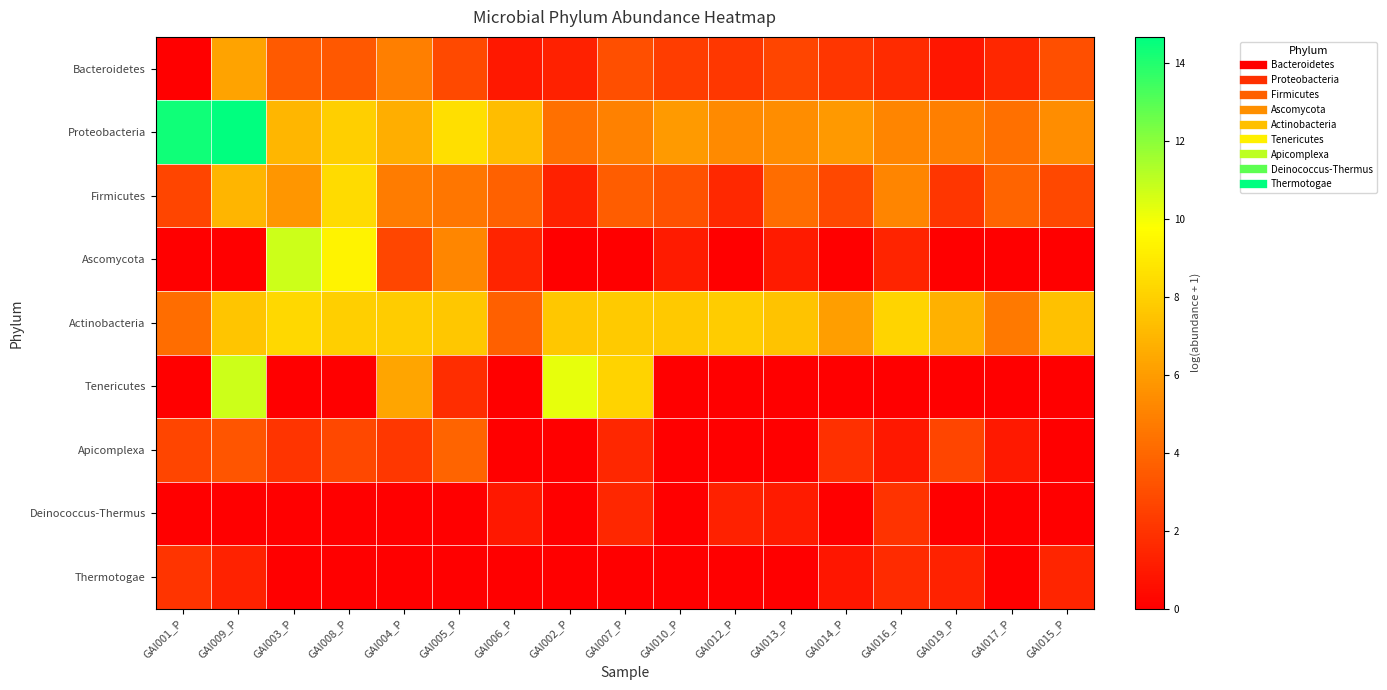

Reading left to right, what are all the values shown in this chart?

Bacteroidetes: GAI001_P=0.0	GAI009_P=6.3	GAI003_P=3.5	GAI008_P=3.4	GAI004_P=4.9	GAI005_P=2.8	GAI006_P=0.9	GAI002_P=1.3	GAI007_P=3.0	GAI010_P=2.4	GAI012_P=2.2	GAI013_P=2.6	GAI014_P=2.1	GAI016_P=1.7	GAI019_P=0.9	GAI017_P=1.5	GAI015_P=3.1
Proteobacteria: GAI001_P=14.3	GAI009_P=14.7	GAI003_P=7.0	GAI008_P=7.9	GAI004_P=6.7	GAI005_P=8.6	GAI006_P=7.3	GAI002_P=4.3	GAI007_P=5.0	GAI010_P=5.9	GAI012_P=5.3	GAI013_P=5.4	GAI014_P=5.9	GAI016_P=5.1	GAI019_P=4.9	GAI017_P=4.3	GAI015_P=5.4
Firmicutes: GAI001_P=2.7	GAI009_P=7.0	GAI003_P=5.8	GAI008_P=8.4	GAI004_P=4.8	GAI005_P=4.5	GAI006_P=3.7	GAI002_P=1.3	GAI007_P=3.6	GAI010_P=3.1	GAI012_P=1.6	GAI013_P=4.2	GAI014_P=2.8	GAI016_P=5.1	GAI019_P=2.1	GAI017_P=3.9	GAI015_P=2.8
Ascomycota: GAI001_P=0.0	GAI009_P=0.0	GAI003_P=10.8	GAI008_P=9.3	GAI004_P=2.7	GAI005_P=5.2	GAI006_P=1.4	GAI002_P=0.0	GAI007_P=0.0	GAI010_P=1.0	GAI012_P=0.0	GAI013_P=1.1	GAI014_P=0.0	GAI016_P=1.4	GAI019_P=0.0	GAI017_P=0.0	GAI015_P=0.0
Actinobacteria: GAI001_P=4.2	GAI009_P=7.6	GAI003_P=8.3	GAI008_P=7.9	GAI004_P=7.8	GAI005_P=7.7	GAI006_P=3.7	GAI002_P=7.7	GAI007_P=7.8	GAI010_P=7.7	GAI012_P=7.8	GAI013_P=7.5	GAI014_P=6.1	GAI016_P=8.1	GAI019_P=6.8	GAI017_P=4.7	GAI015_P=7.4
Tenericutes: GAI001_P=0.0	GAI009_P=10.8	GAI003_P=0.0	GAI008_P=0.0	GAI004_P=6.3	GAI005_P=1.8	GAI006_P=0.0	GAI002_P=10.2	GAI007_P=8.1	GAI010_P=0.0	GAI012_P=0.0	GAI013_P=0.0	GAI014_P=0.0	GAI016_P=0.0	GAI019_P=0.0	GAI017_P=0.0	GAI015_P=0.0
Apicomplexa: GAI001_P=2.7	GAI009_P=3.3	GAI003_P=2.1	GAI008_P=2.8	GAI004_P=2.2	GAI005_P=3.9	GAI006_P=0.0	GAI002_P=0.0	GAI007_P=1.5	GAI010_P=0.0	GAI012_P=0.0	GAI013_P=0.0	GAI014_P=1.9	GAI016_P=0.9	GAI019_P=2.6	GAI017_P=1.0	GAI015_P=0.0
Deinococcus-Thermus: GAI001_P=0.0	GAI009_P=0.0	GAI003_P=0.0	GAI008_P=0.0	GAI004_P=0.0	GAI005_P=0.0	GAI006_P=0.9	GAI002_P=0.0	GAI007_P=1.5	GAI010_P=0.0	GAI012_P=1.3	GAI013_P=1.1	GAI014_P=0.0	GAI016_P=2.0	GAI019_P=0.0	GAI017_P=0.0	GAI015_P=0.0
Thermotogae: GAI001_P=2.1	GAI009_P=1.4	GAI003_P=0.0	GAI008_P=0.0	GAI004_P=0.0	GAI005_P=0.0	GAI006_P=0.0	GAI002_P=0.0	GAI007_P=0.0	GAI010_P=0.0	GAI012_P=0.0	GAI013_P=0.0	GAI014_P=0.9	GAI016_P=1.7	GAI019_P=1.4	GAI017_P=0.0	GAI015_P=1.5